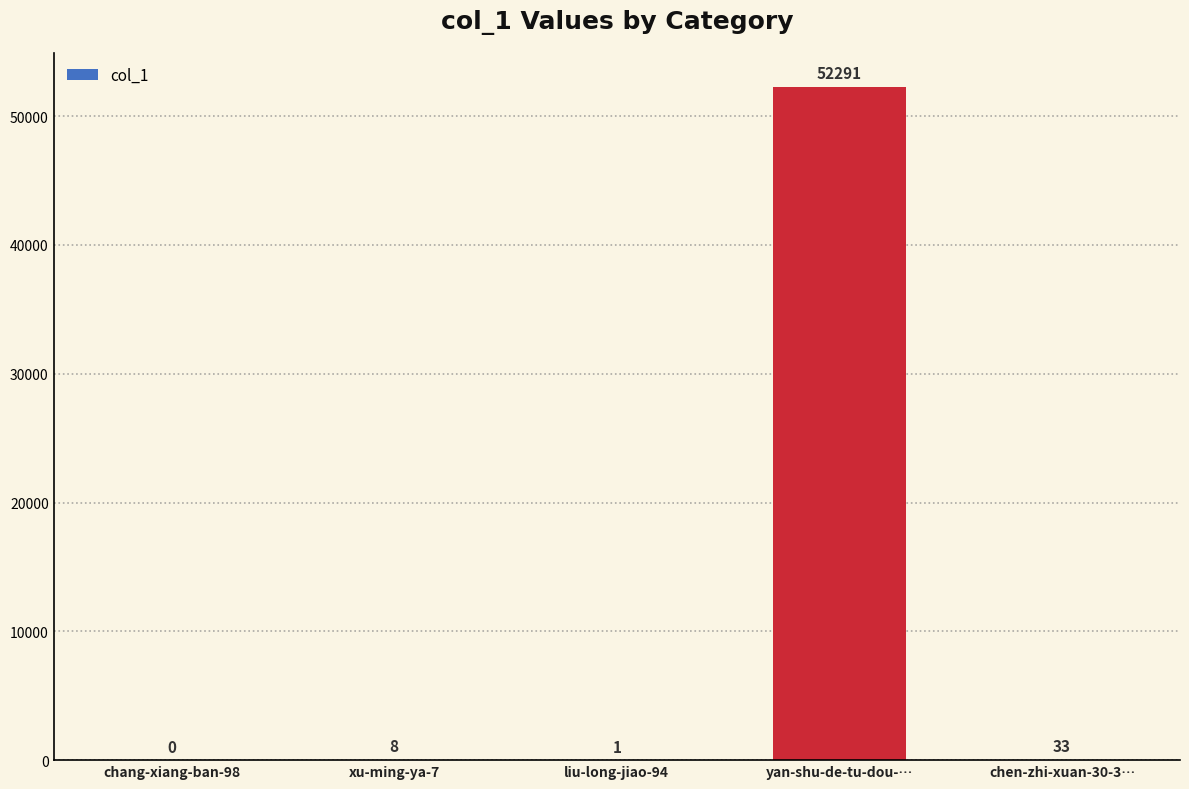

Reading left to right, extract all data points from this chart.

0	8	1	52291	33